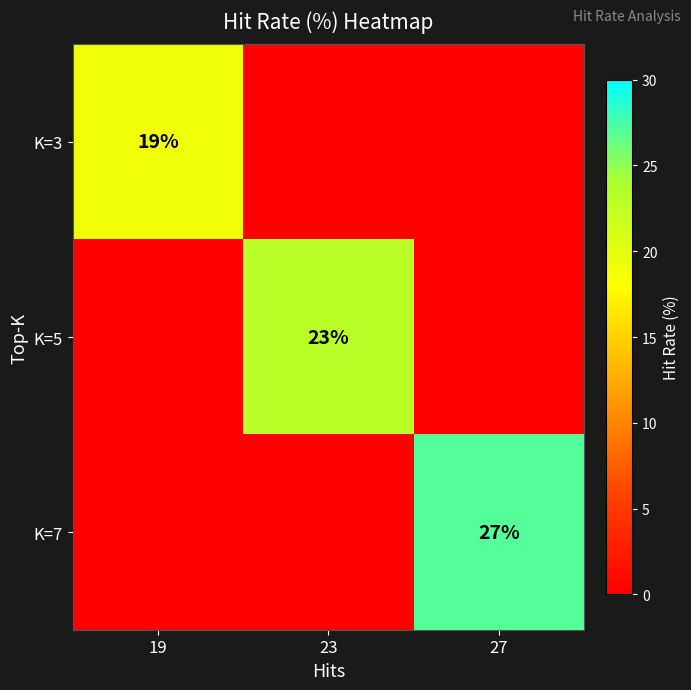

True or false: K=3 has a value of 33 at 19.

False